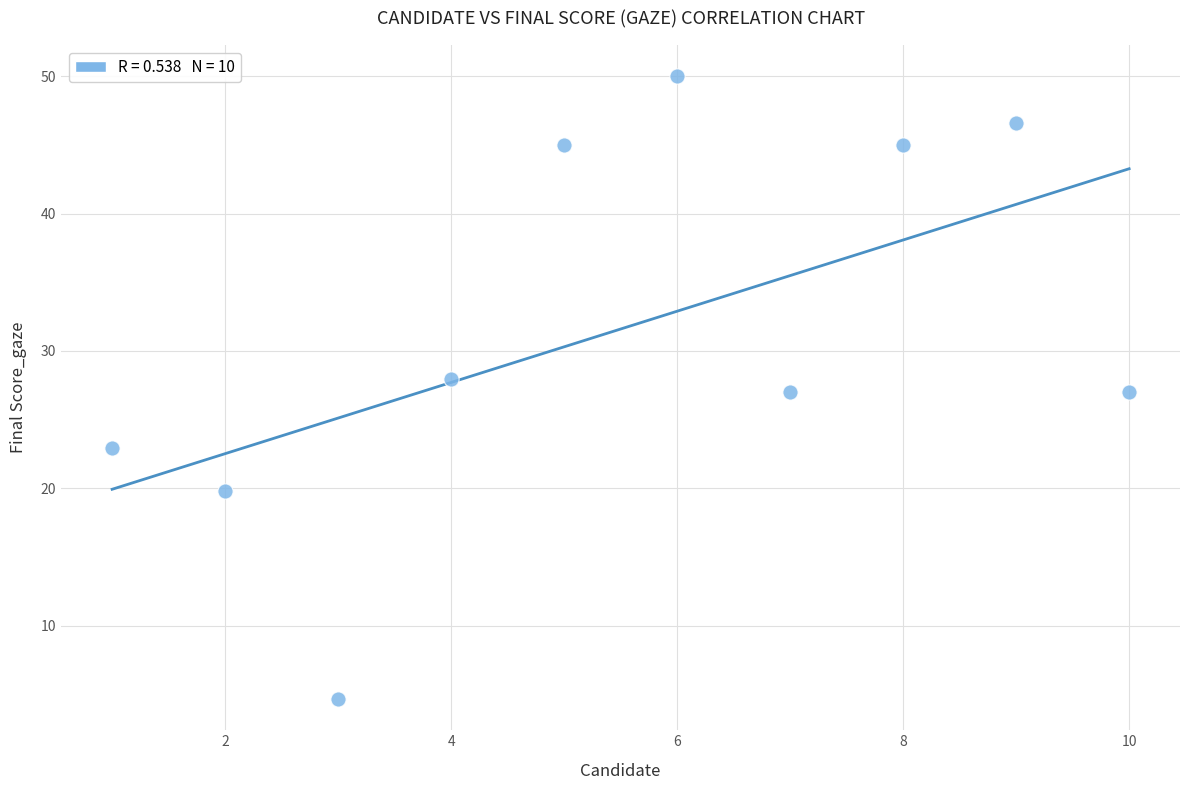

What is the range of X values (max minus min)?

9.0